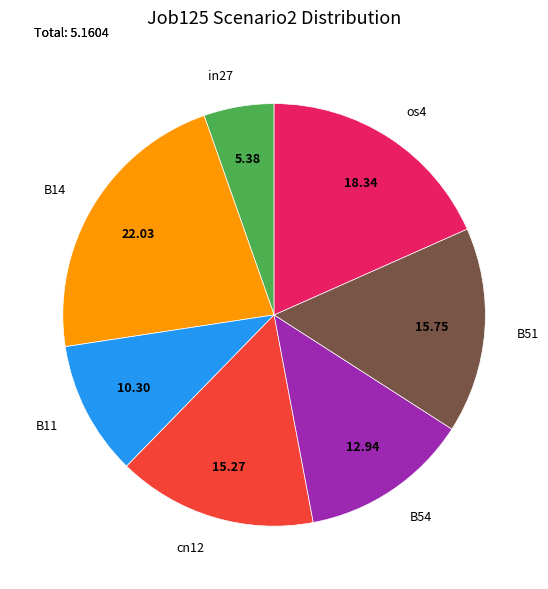

Which slice is the largest?

B14